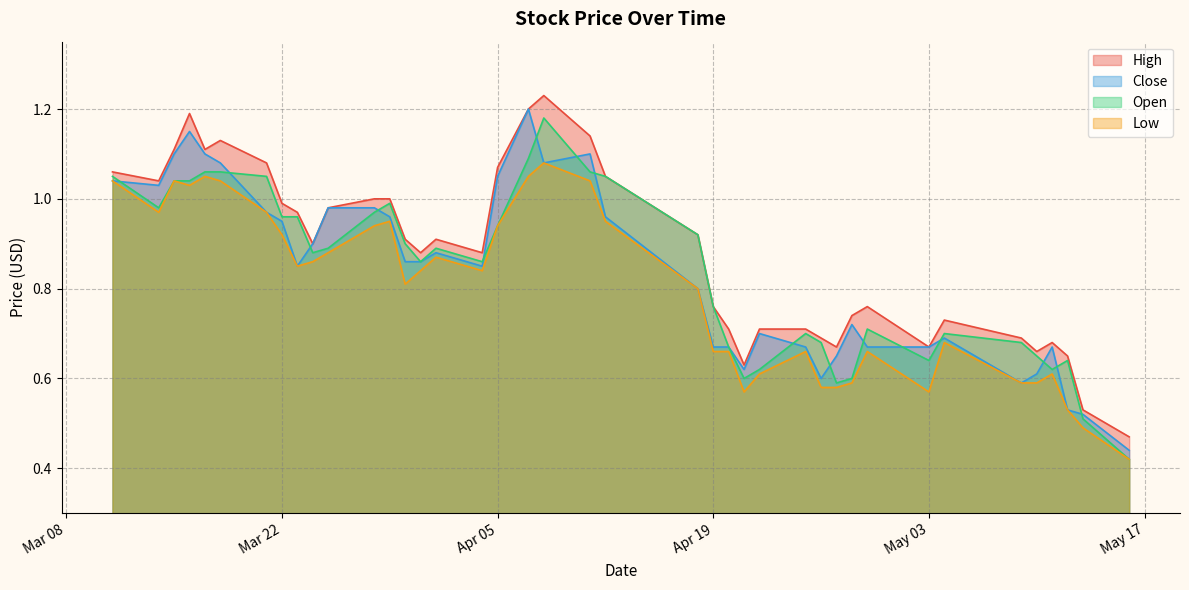

What is the value of the High point at the 32nd from the left?

0.8